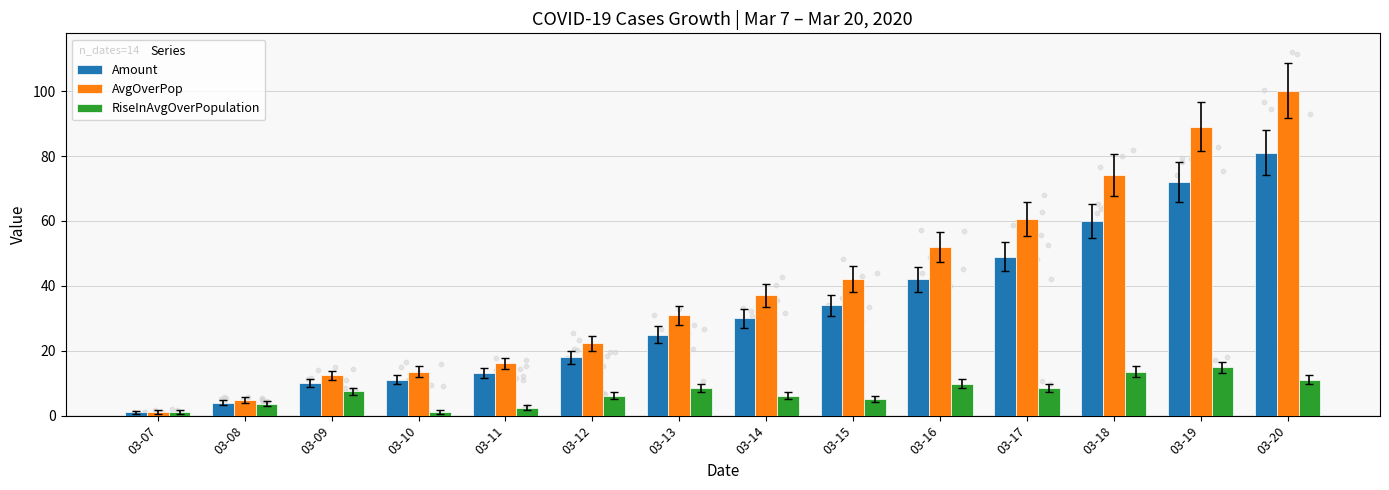

Which series has the widest spread of Y values?

AvgOverPop